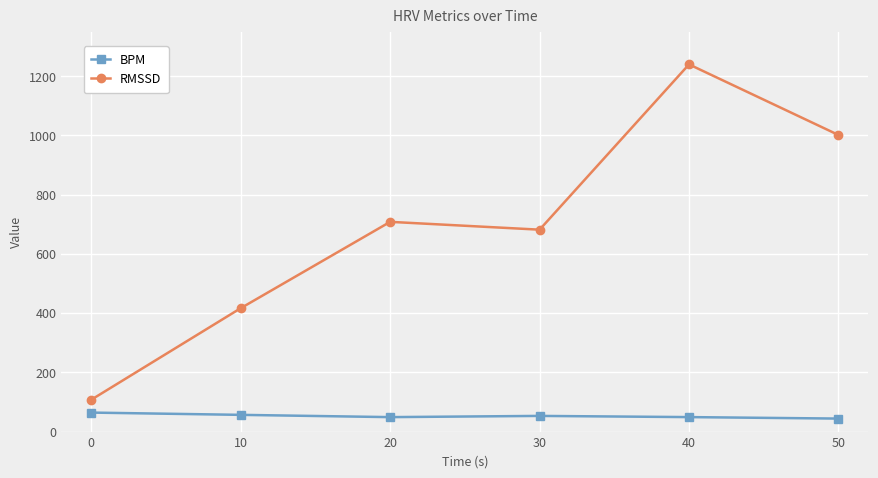

At which category is the sum across all series the highest?

40